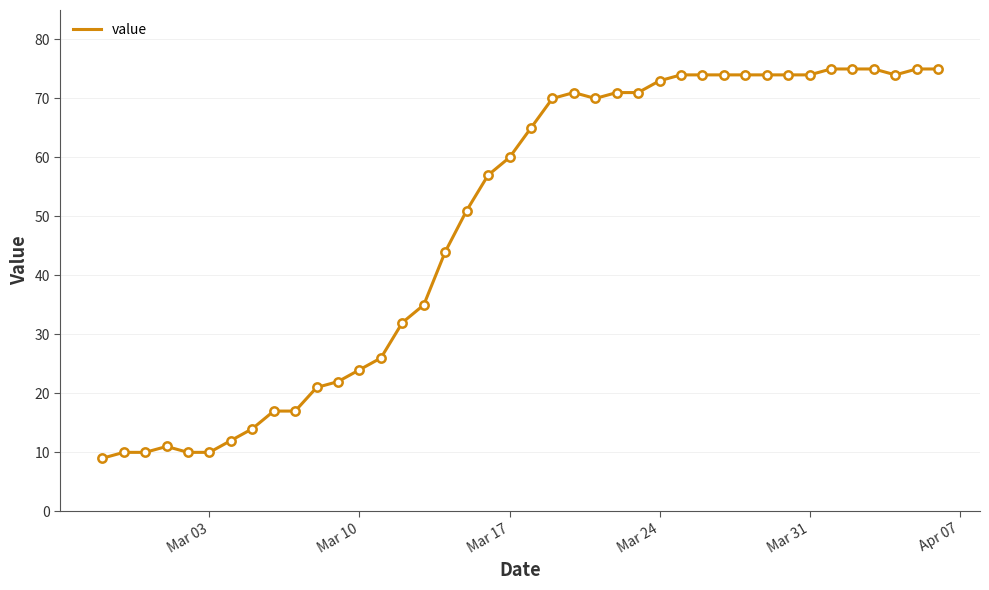

What is the difference between the maximum and minimum values?

66